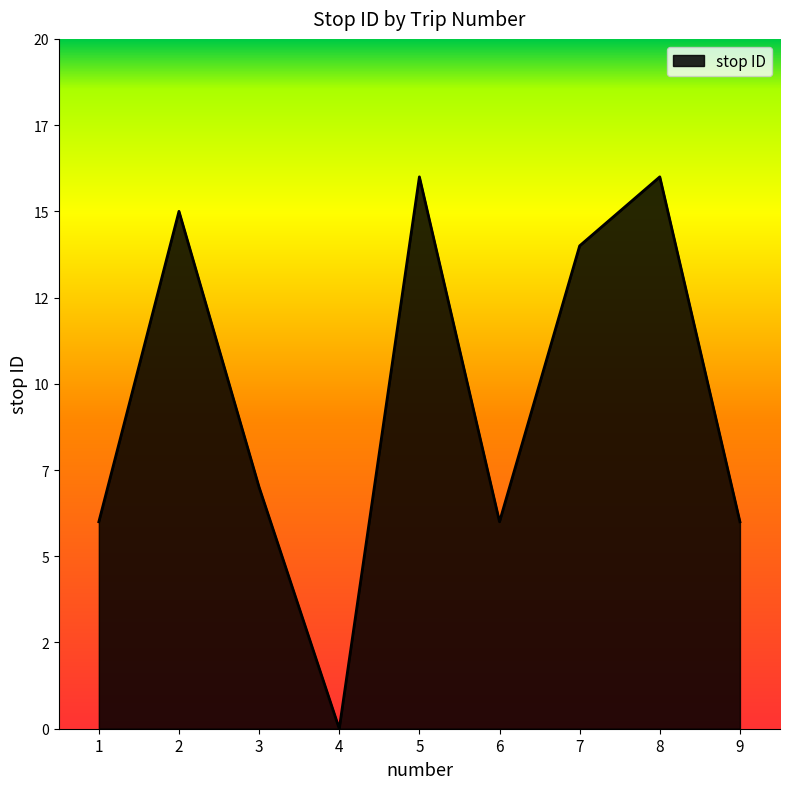

Reading left to right, what are all the values shown in this chart?

6	15	7	0	16	6	14	16	6